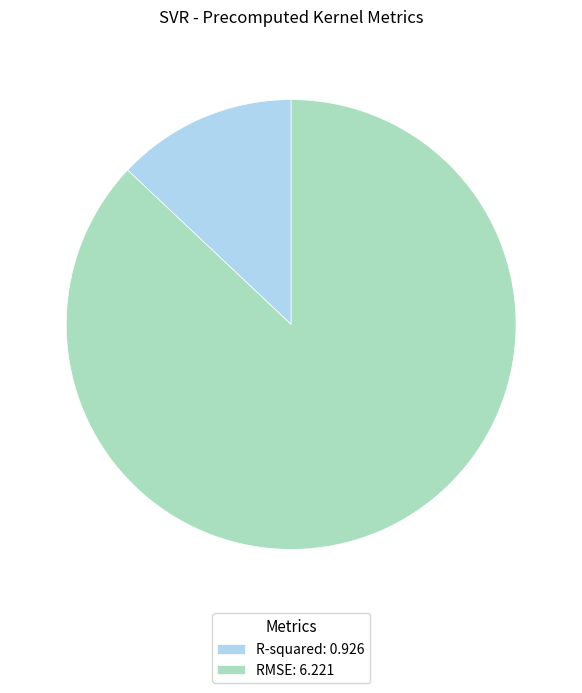

Do R-squared: 0.926 and RMSE: 6.221 together represent more than half of the pie?

Yes